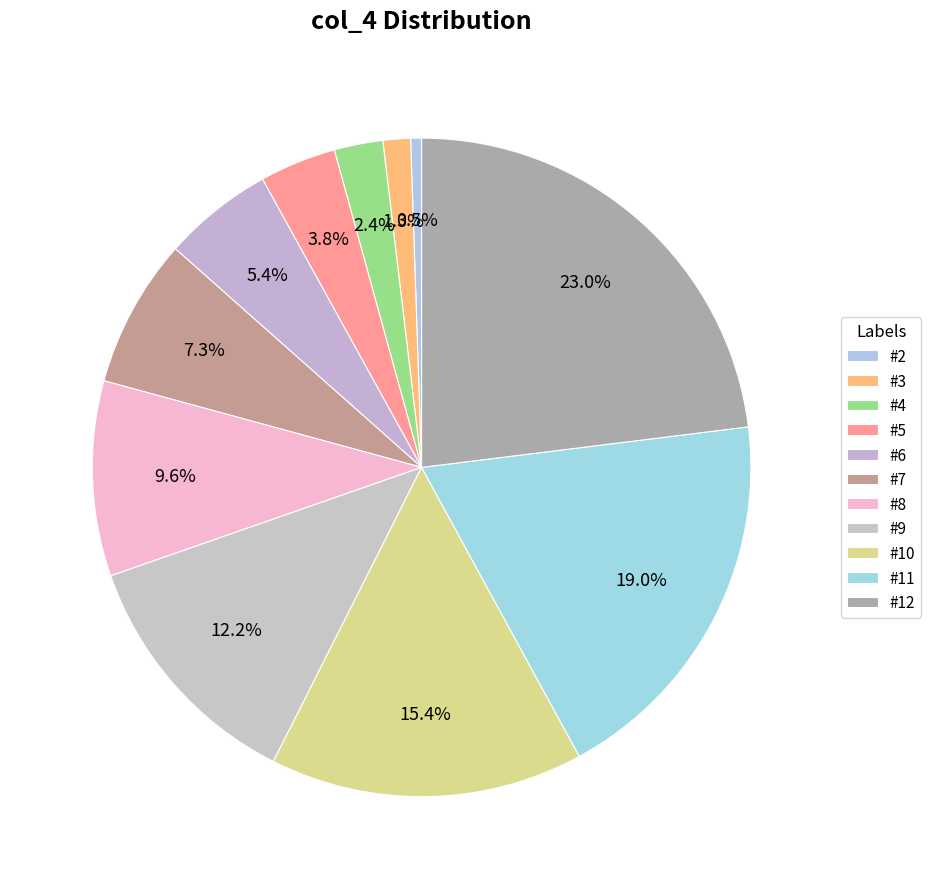

Count the number of slices in the pie.

11